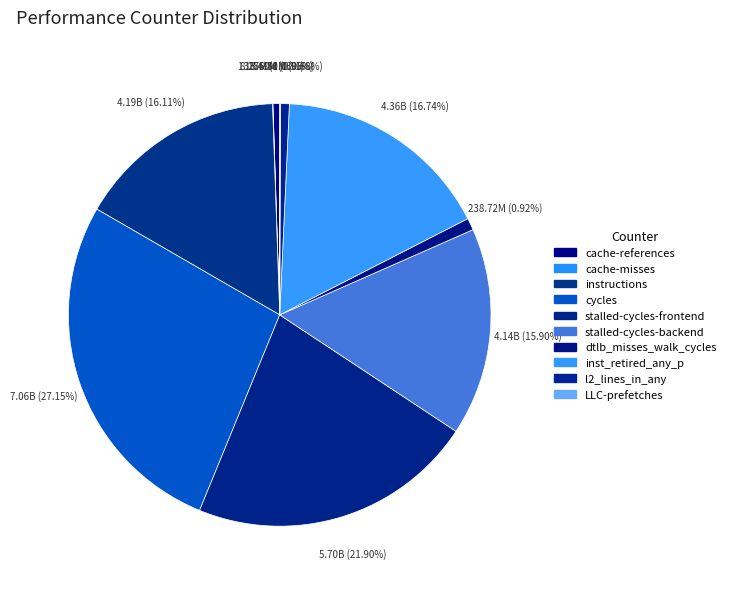

Is there a majority slice in this chart?

No